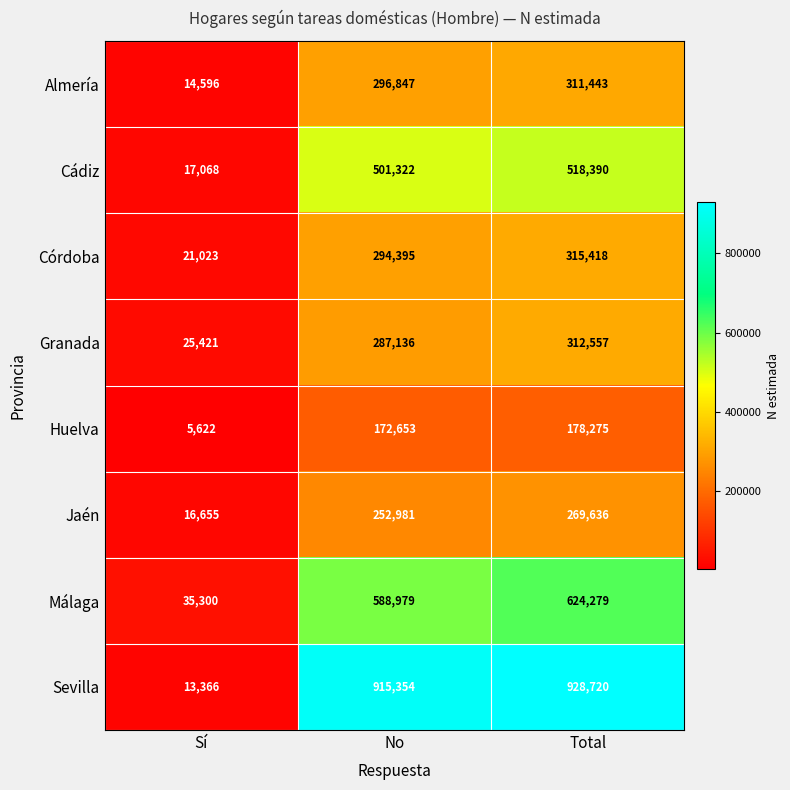

Which category has the highest value across all series?

Total